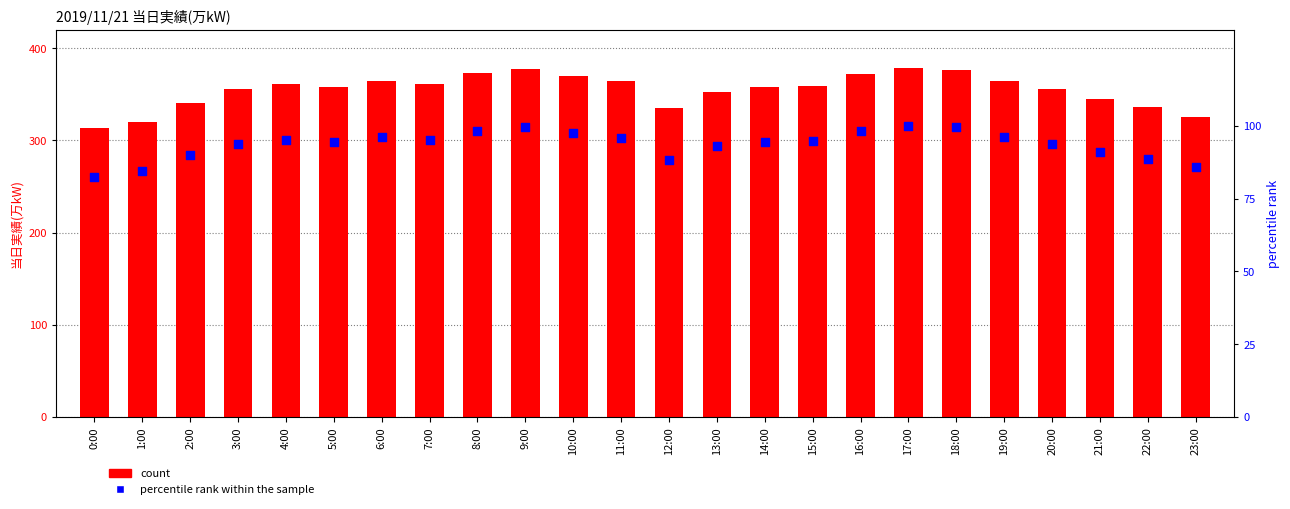

At which category is the sum across all series the highest?

17:00